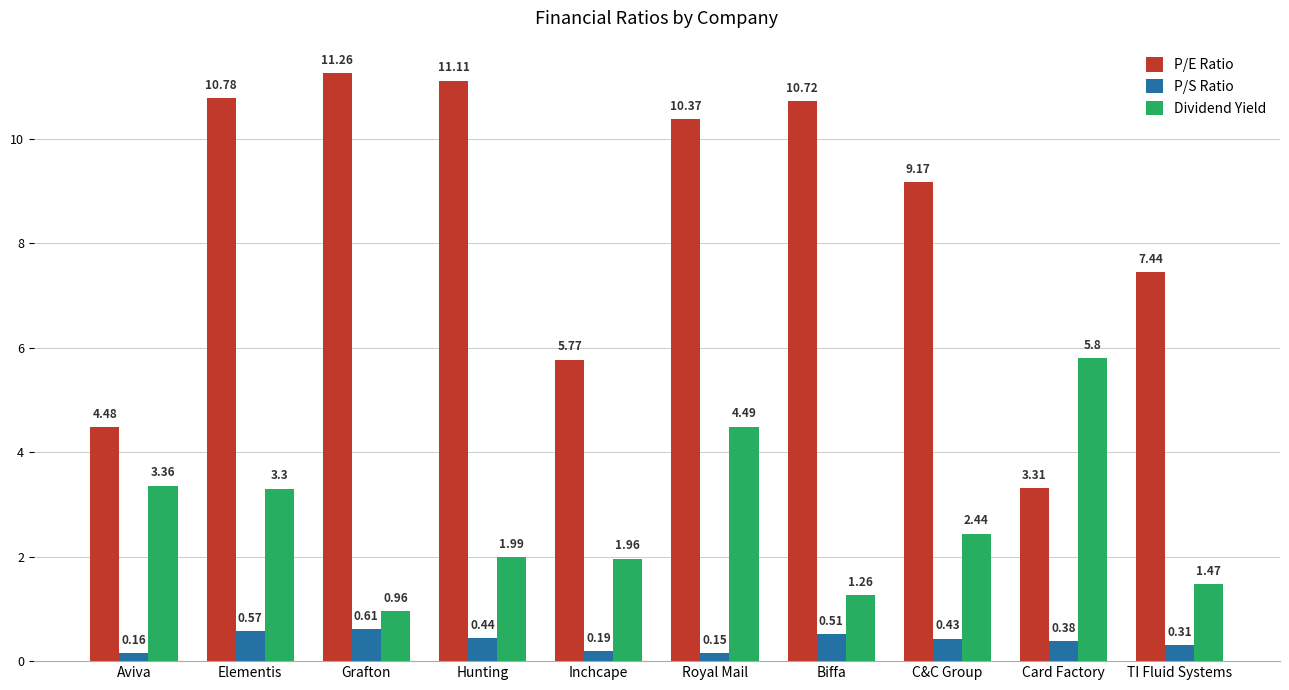

What is the difference between the maximum and second lowest values in the P/E Ratio series?

6.8